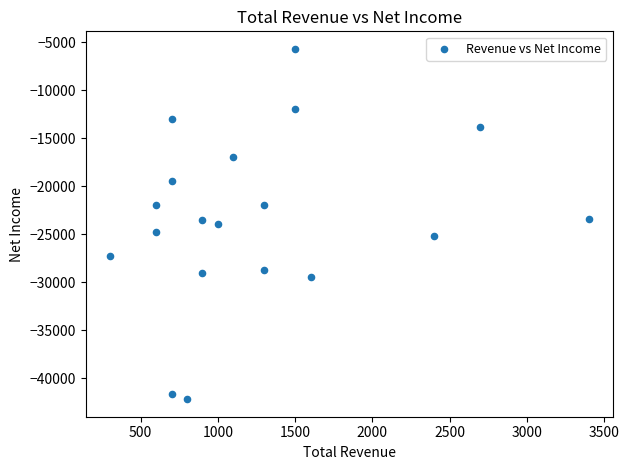

What is the range of X values (max minus min)?

3100